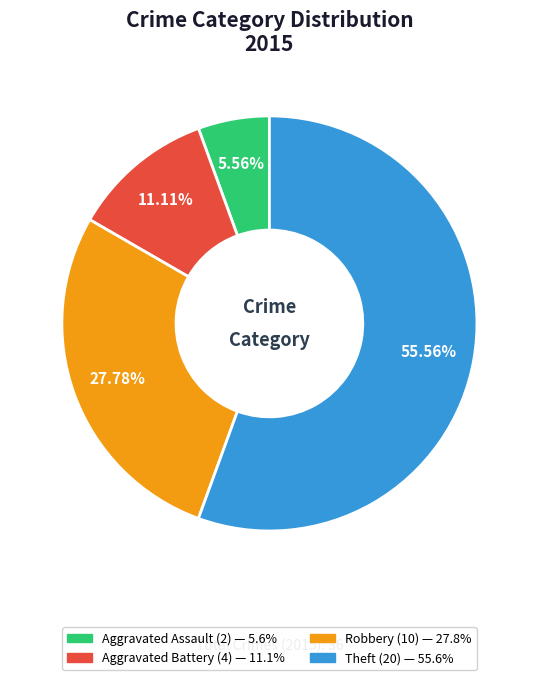

Approximately how many times larger is the value at Aggravated Assault compared to Theft?

0.1